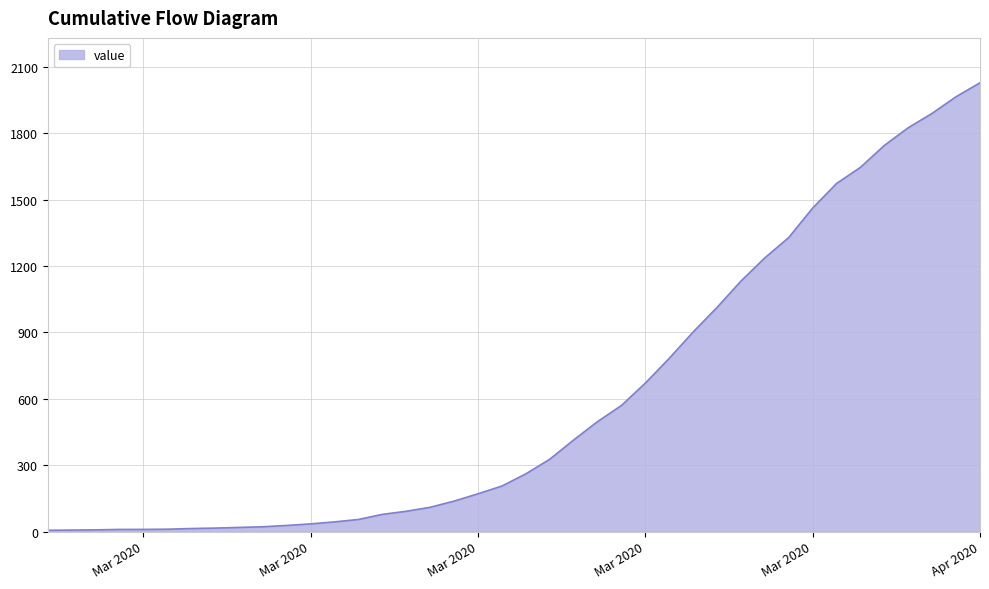

What is the greatest value displayed?

2028